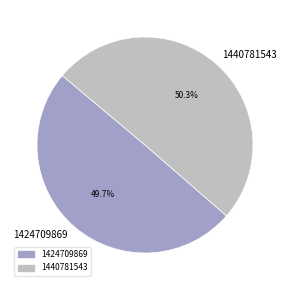

Is there a majority slice in this chart?

Yes